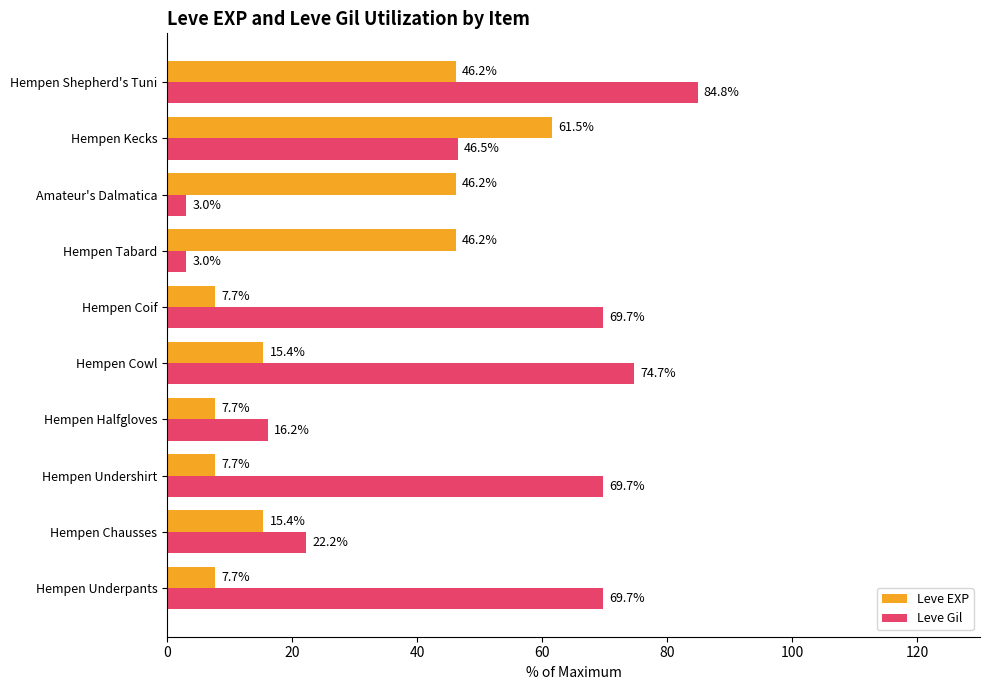

True or false: Leve EXP has a value of 46.2 at Hempen Shepherd's Tuni.

True